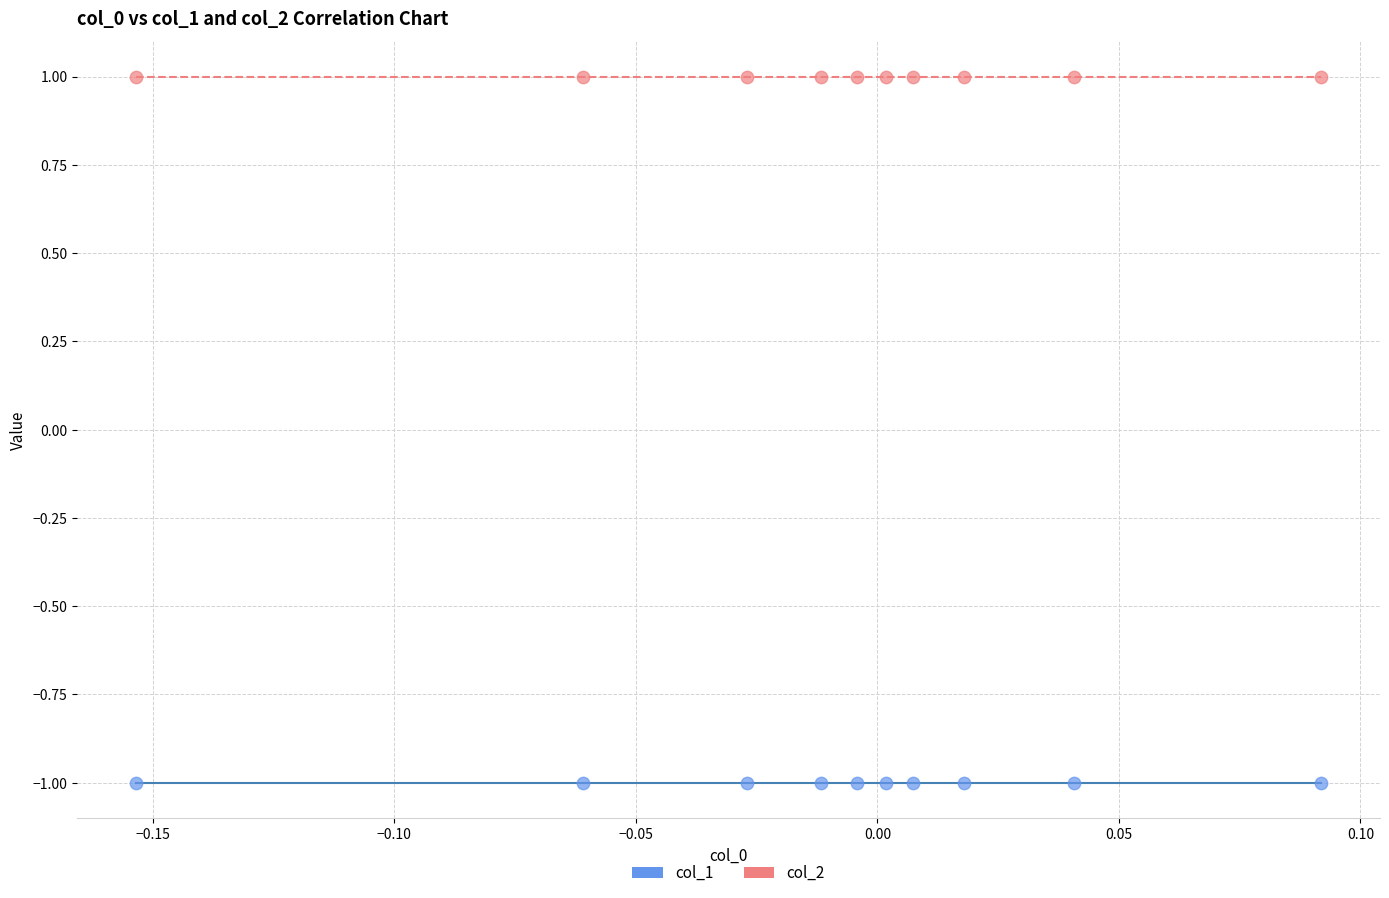

What are all the series names shown in the legend?

col_1, col_2